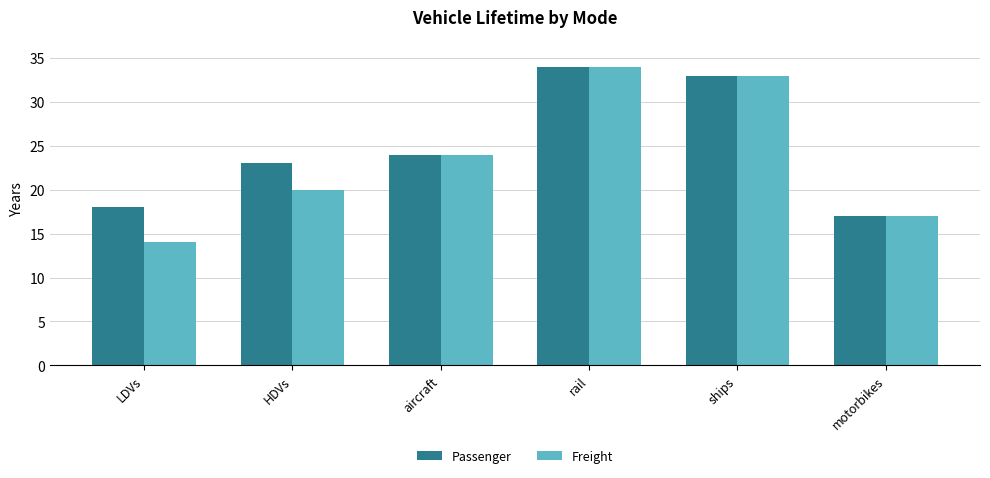

List the series in order of their overall mean, highest first.

Passenger, Freight